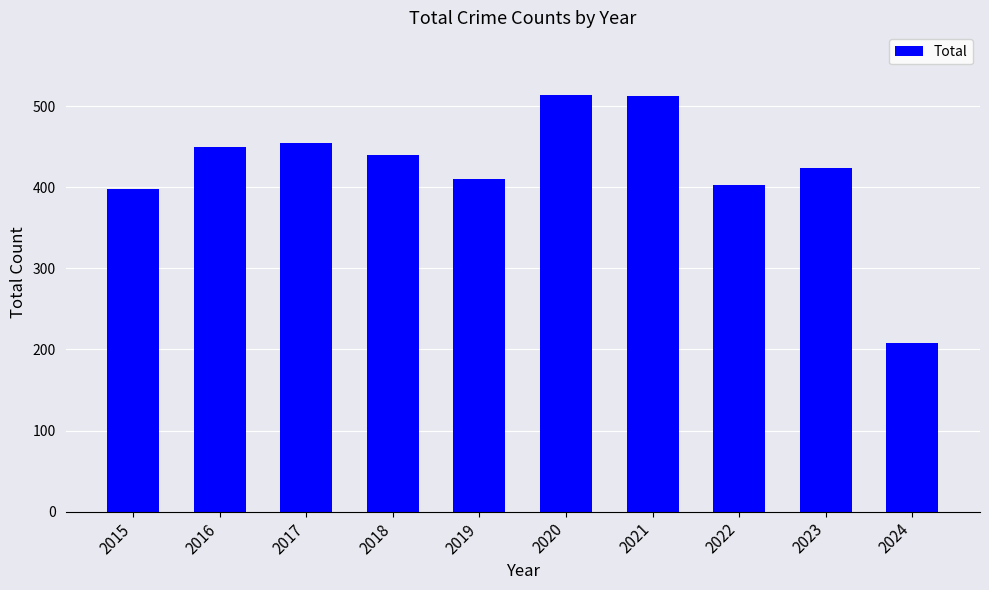

What is the value of the 7th bar from the left?

513